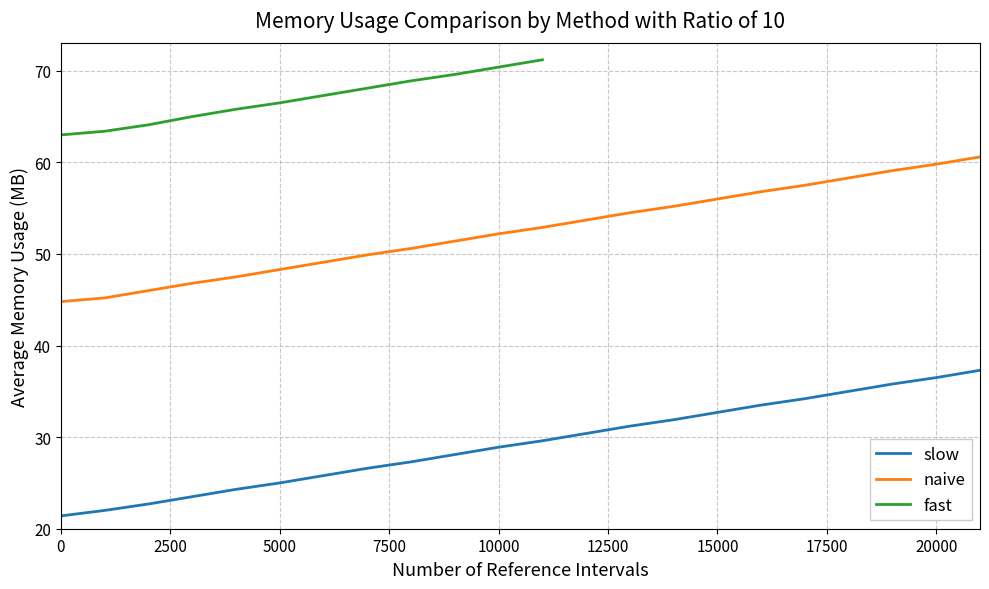

The chart shows a value of 48.1 at 17. True or false?

False